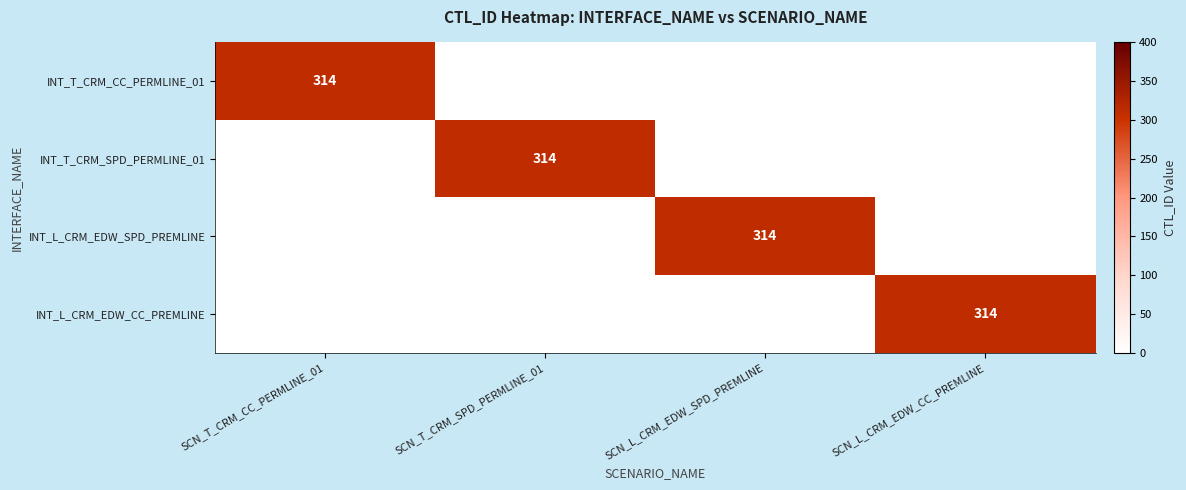

The INT_L_CRM_EDW_SPD_PREMLINE series shows 95 at SCN_L_CRM_EDW_SPD_PREMLINE. True or false?

False